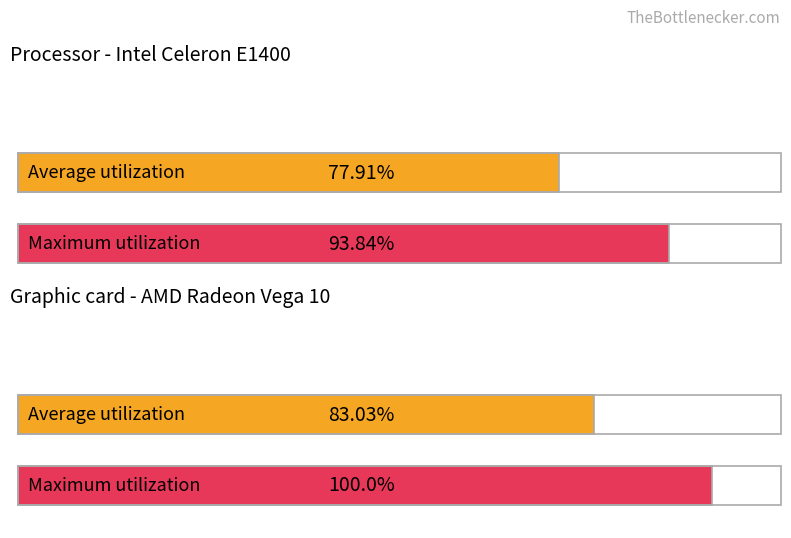

The value of Maximum utilization at 26/04/2022 is 12.0. True or false?

False